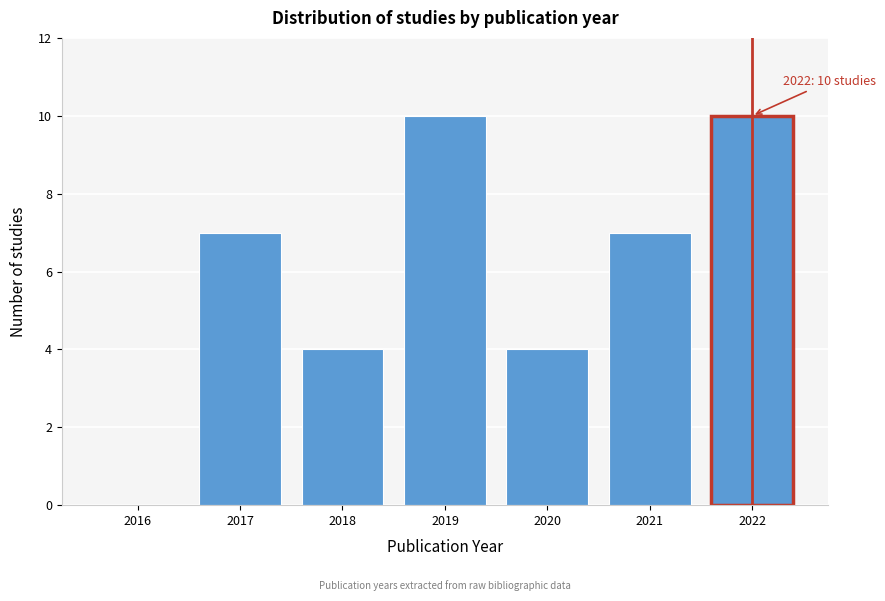

Reading right to left, what are all the values shown in this chart?

2022=10	2021=7	2020=4	2019=10	2018=4	2017=7	2016=0